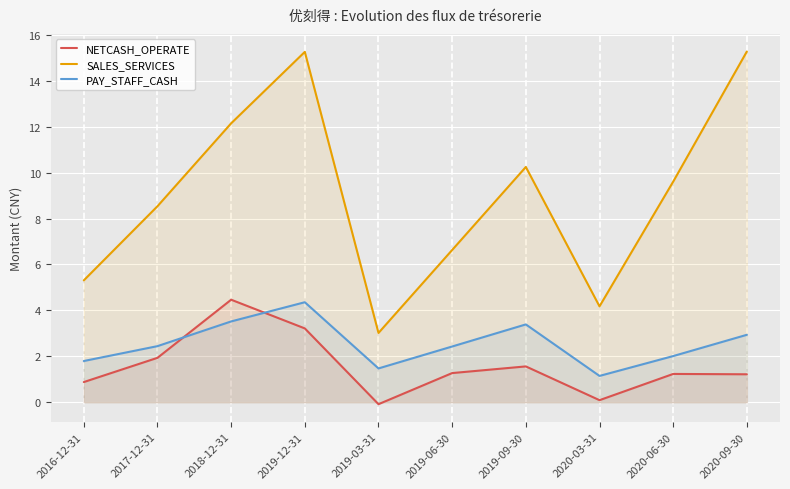

Where does the SALES_SERVICES series first go above 9?

2018-12-31